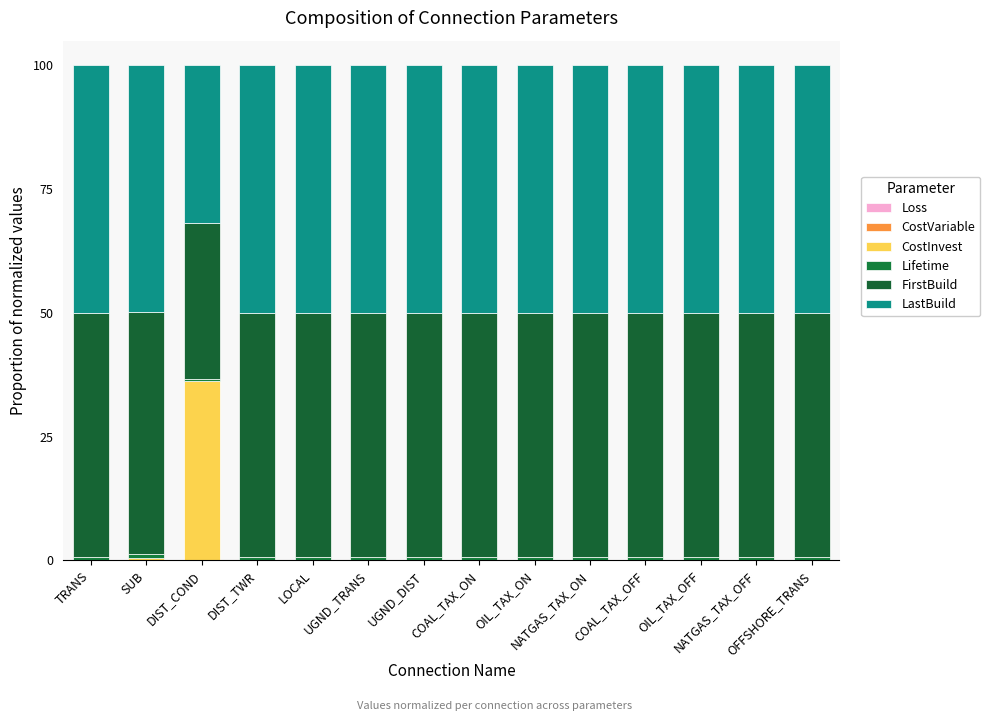

What position from the left is COAL_TAX_OFF?

11